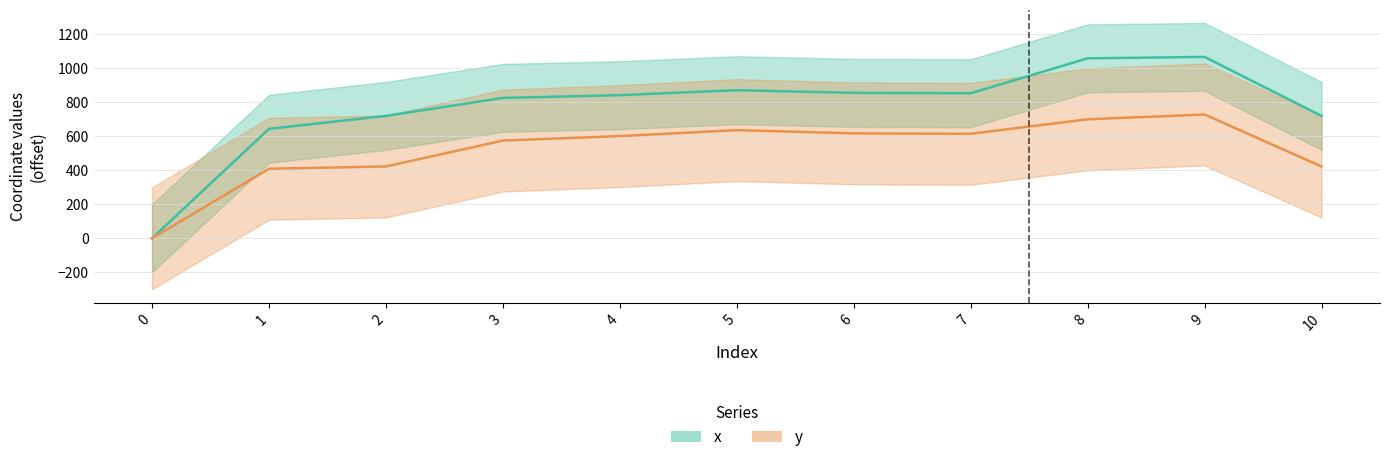

The y series shows 991.0 at 9. True or false?

False